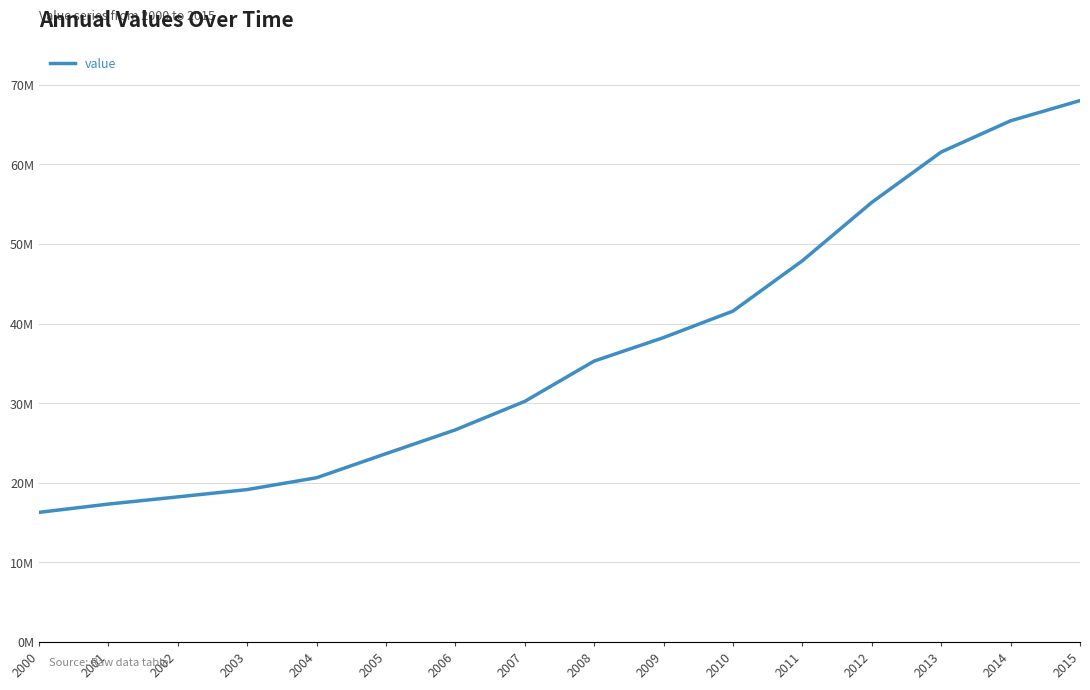

What is the value of the 14th point from the left?

61559707.3